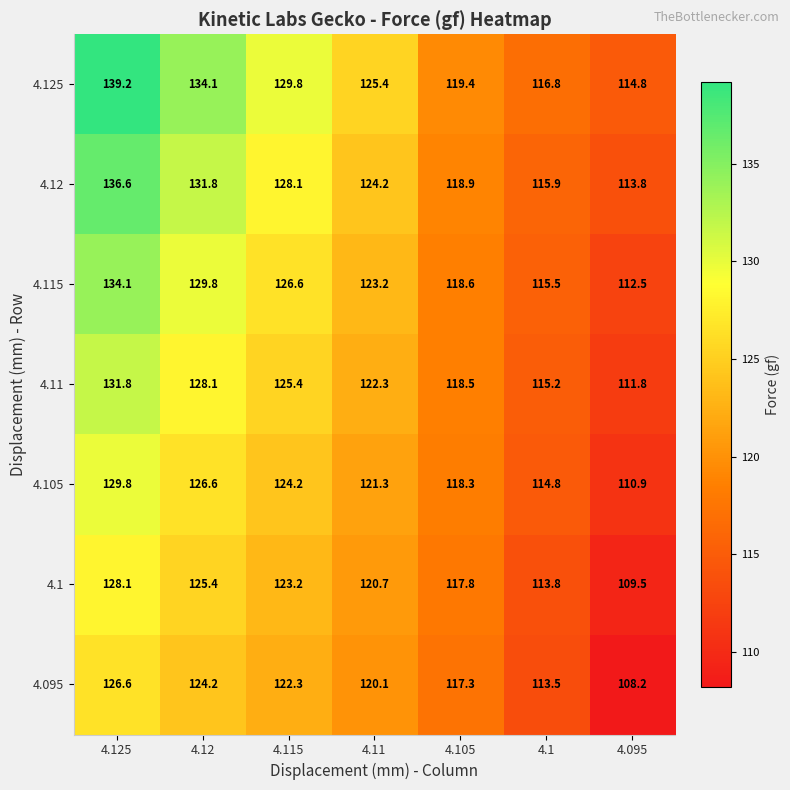

What is the difference between the 4.125 values at 4.105 and 4.125?

19.8